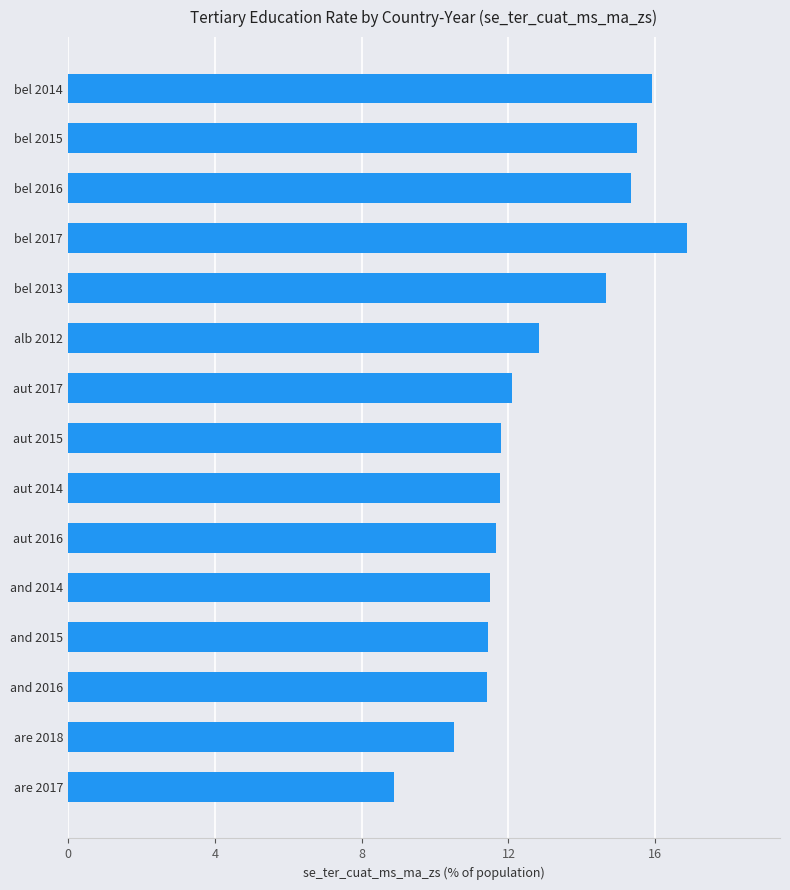

What is the difference between the maximum and second lowest values?

6.3